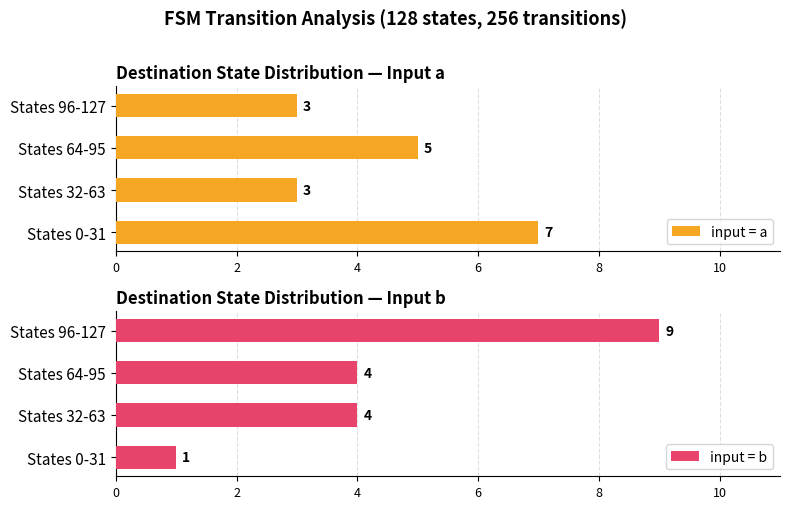

What is the value of the input = a bar at the 2nd from the left?

3